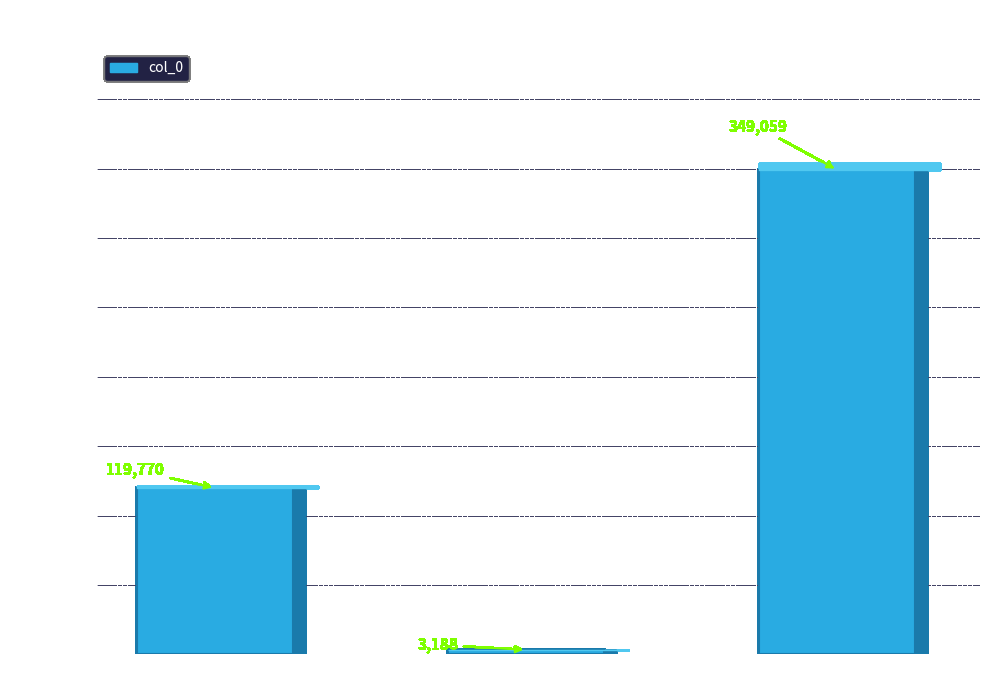

What is the approximate value at 舟中初晴·碧玉空江漾晓晖, to the nearest 100?

349100